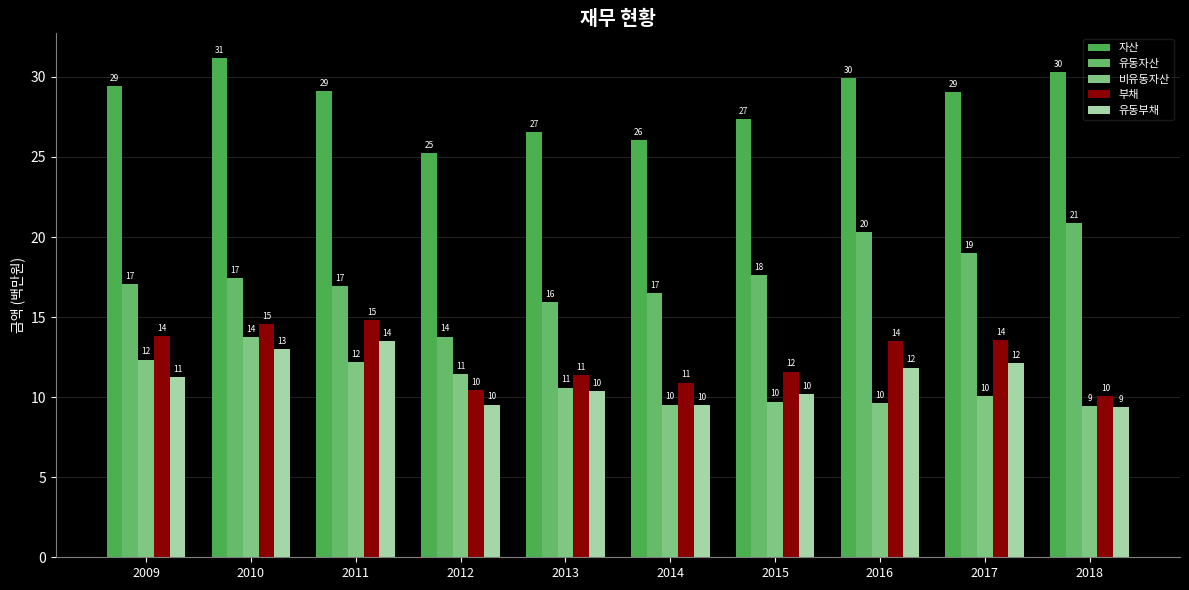

Does the chart contain any negative values?

No